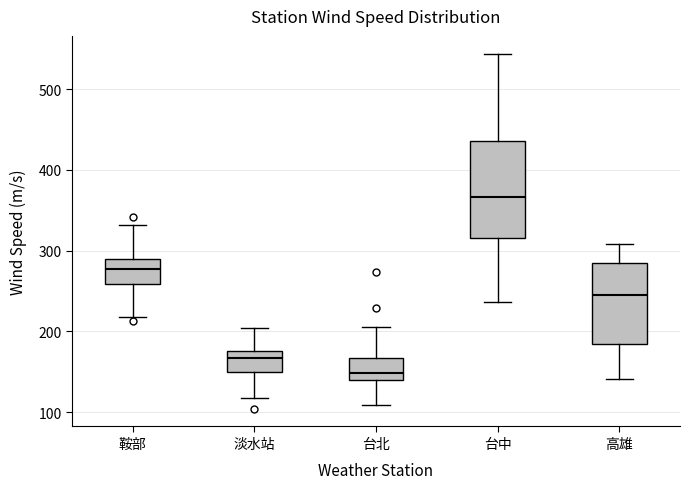

Where is the upper edge of the box for 台北 on the y-axis? The values are not printed on the chart, so give them approximately, as read against the axis.

170